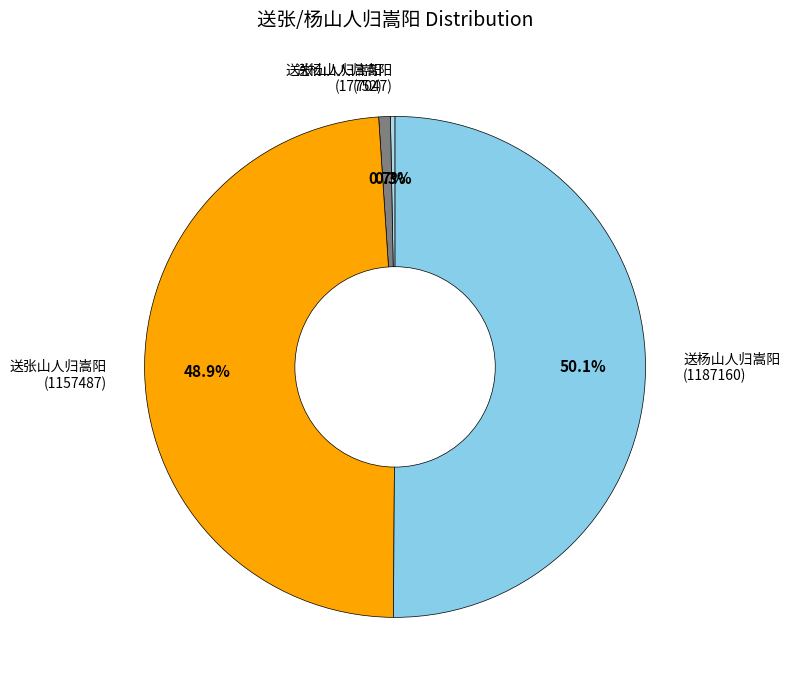

Count the number of slices in the pie.

4